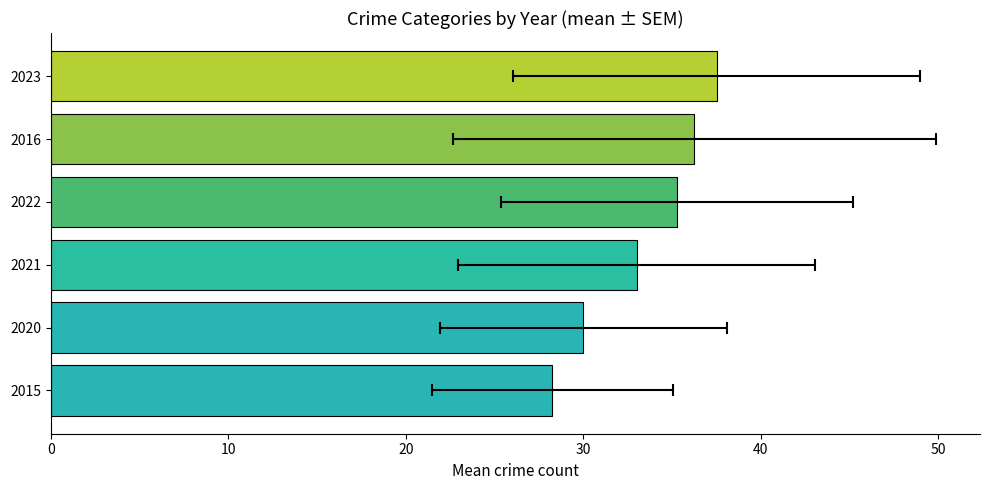

The chart shows a value of 38.8 at 2015. True or false?

False